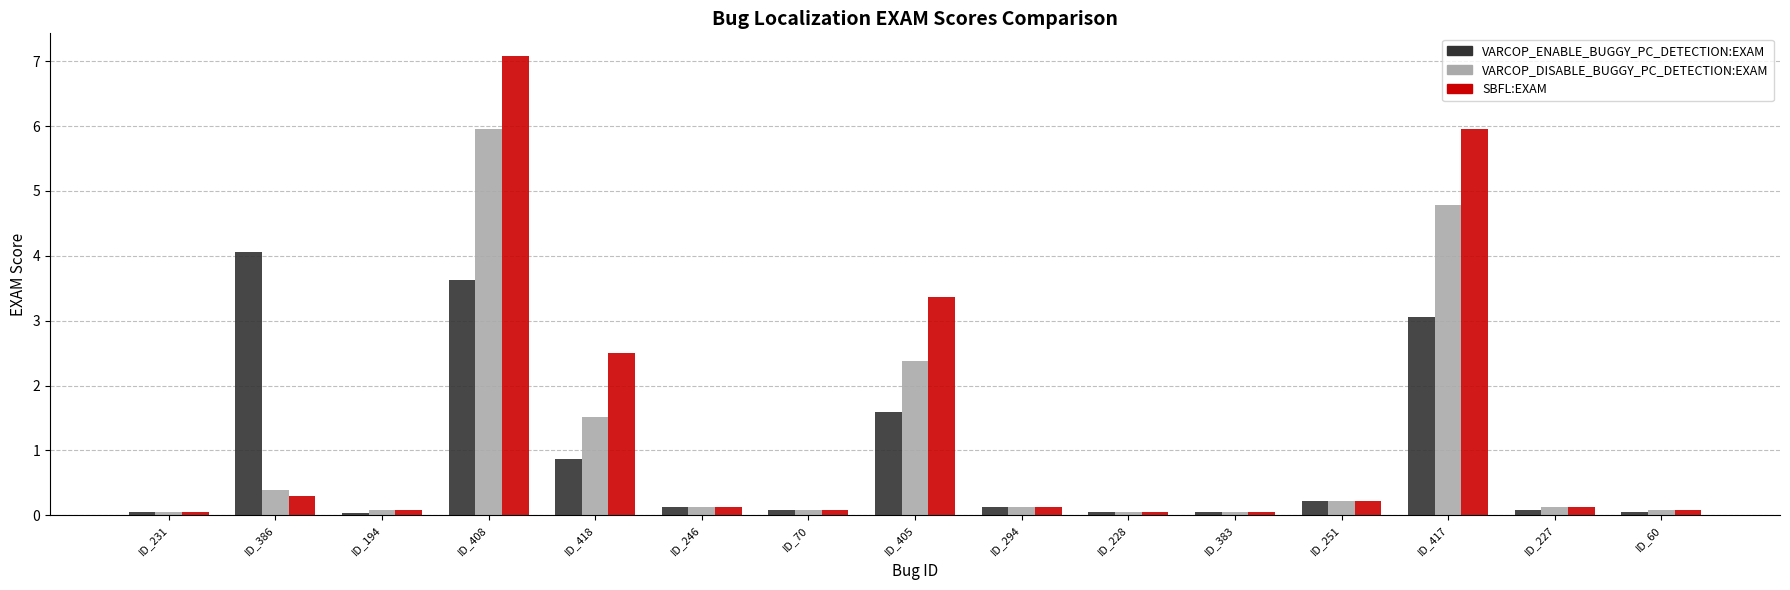

What is the sum of all VARCOP_DISABLE_BUGGY_PC_DETECTION:EXAM values?

16.0